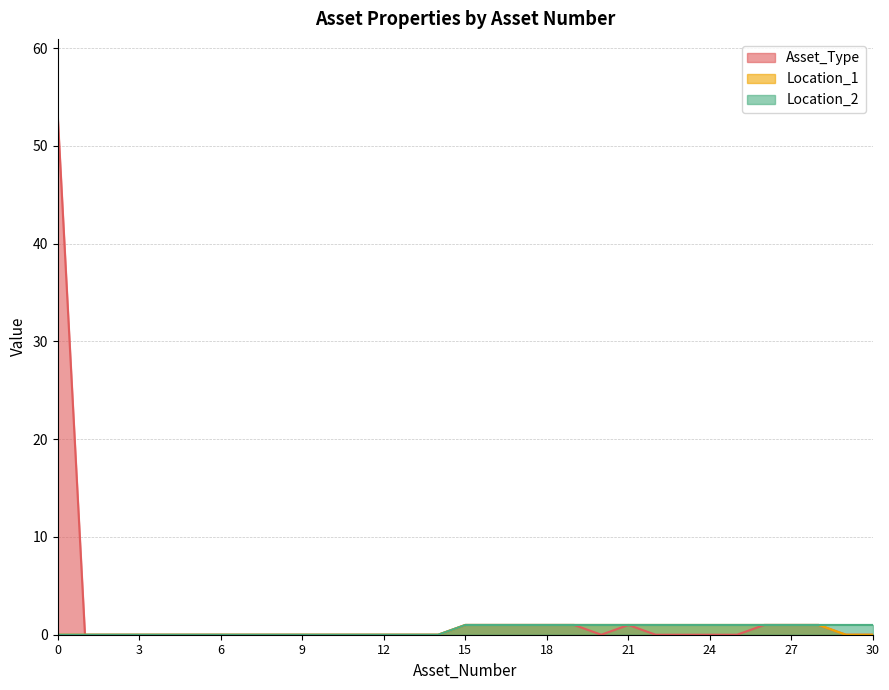

At which label does Location_1 reach its peak?

15